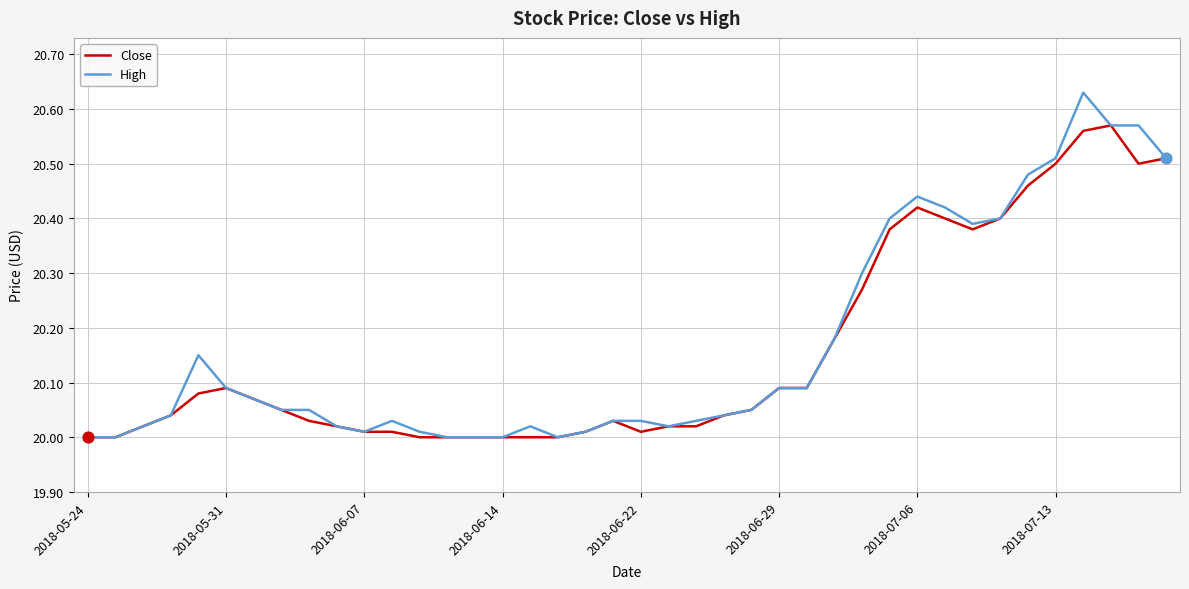

Which series has the widest spread of values?

High